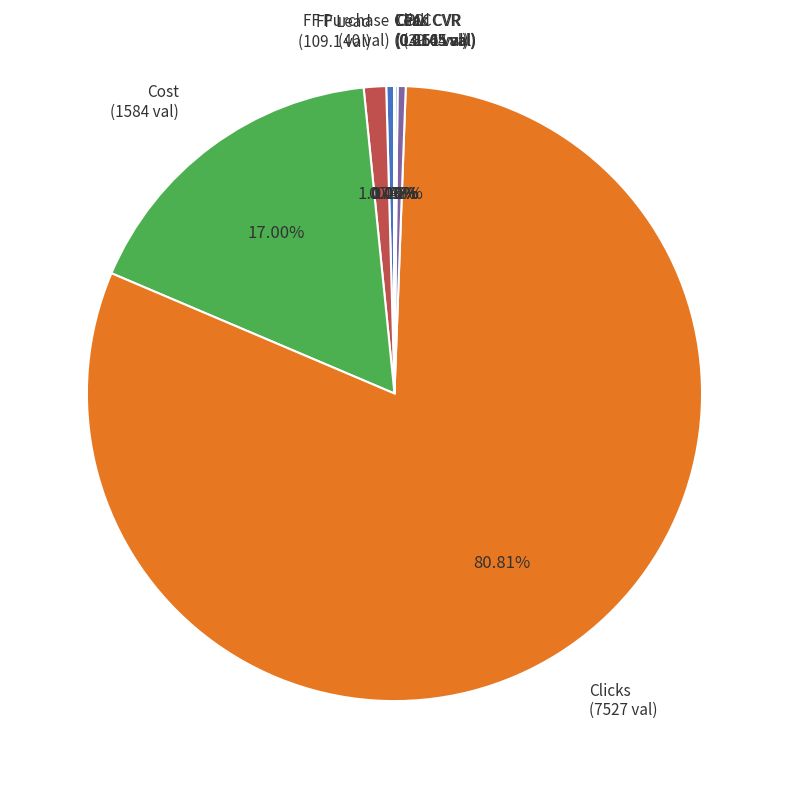

Does any single category account for the majority?

Yes